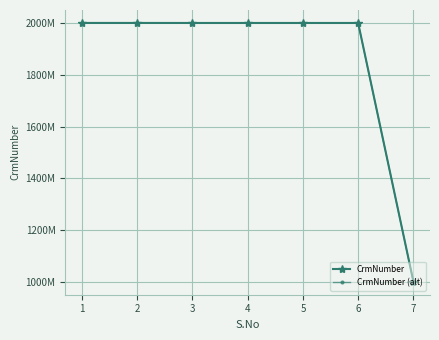

Reading left to right, what are all the values shown in this chart?

CrmNumber: 1=2000461295.0	2=2000461295.0	3=2000363384.0	4=2000363384.0	5=2000363384.0	6=2000363384.0	7=1000155584.0
CrmNumber (alt): 1=1999461064.4	2=1999461064.4	3=1999363202.3	4=1999363202.3	5=1999363202.3	6=1999363202.3	7=999655506.2